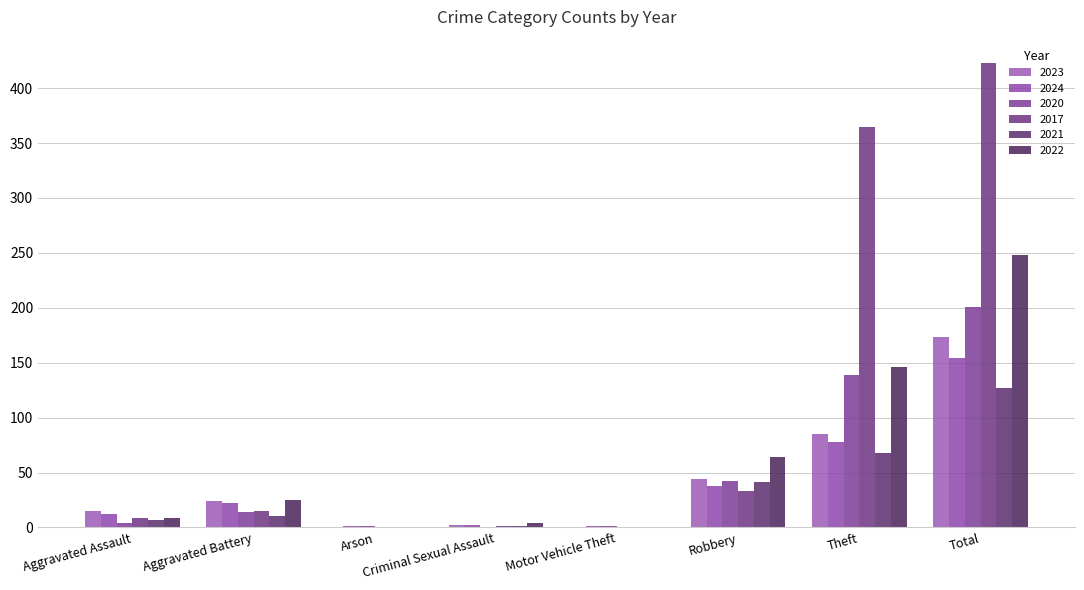

The 2022 series shows -121 at Arson. True or false?

False